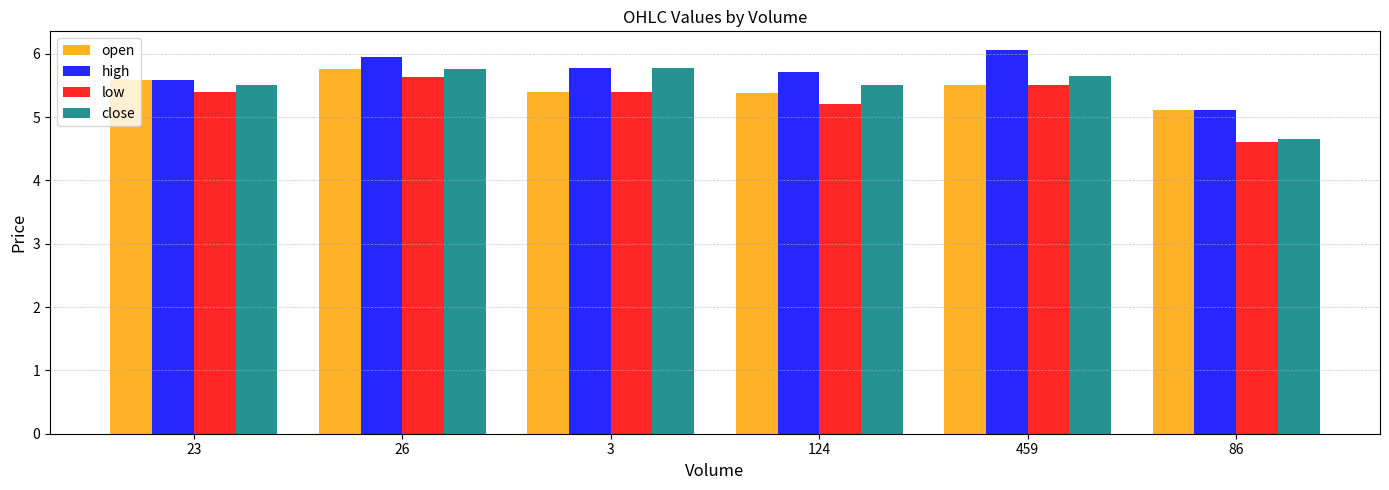

Between 459 and 86, which series saw the biggest shift?

close